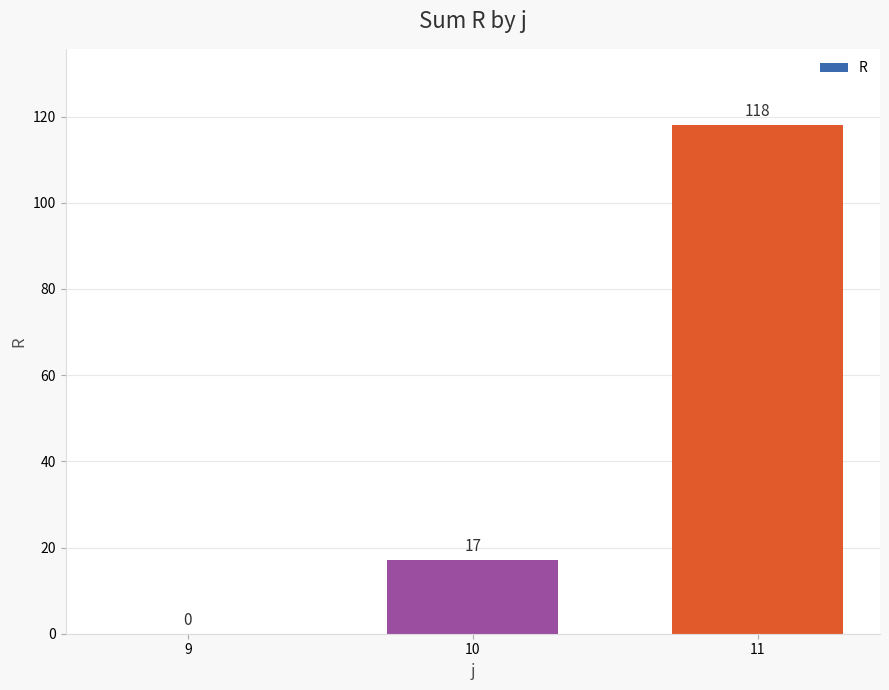

At which label is the value closest to 59?

10